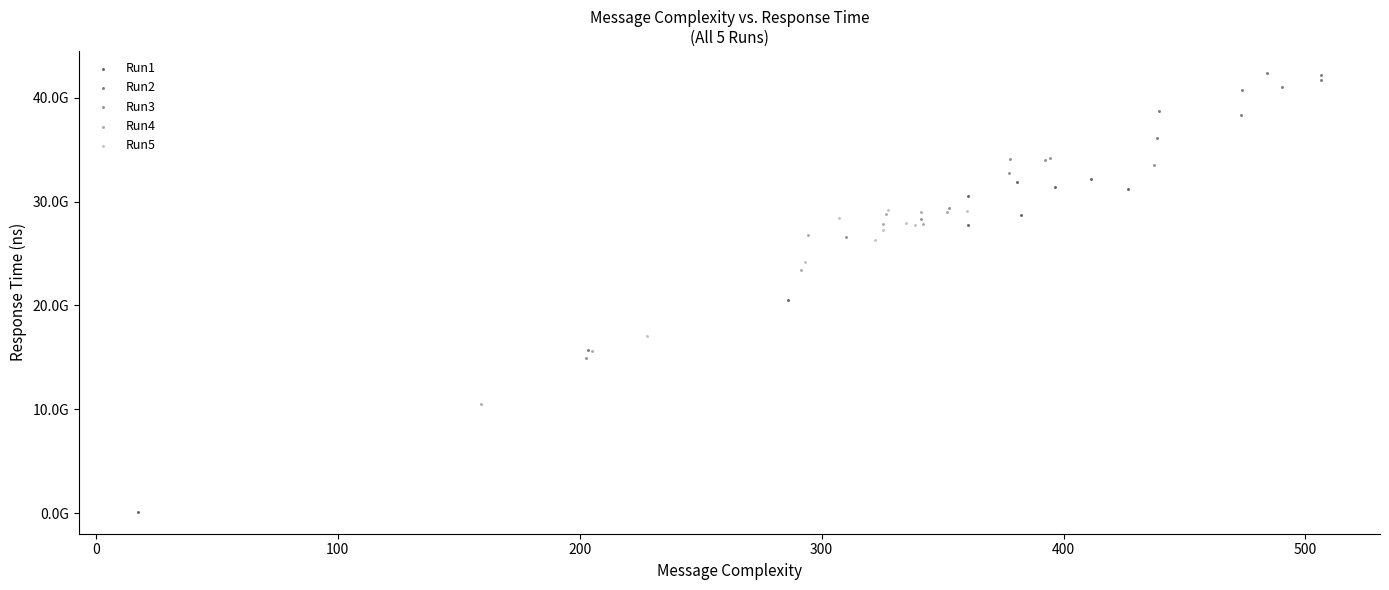

What are all the series names shown in the legend?

Run1, Run2, Run3, Run4, Run5